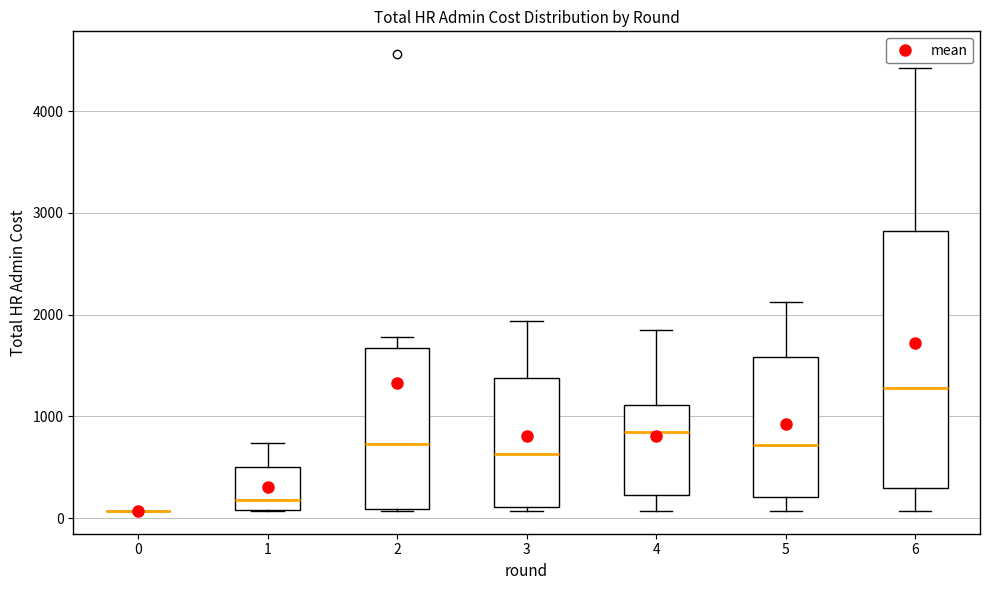

Reading left to right, read every box against the y-axis: the position of its median line, the range the box covers, and the ends of its whiskers. The values are not printed on the chart, so give them approximately, as read against the axis.

0: box collapsed to a line at 100, whiskers 100 to 100
1: median 200, box 100 to 500, whiskers 100 to 700
2: median 700, box 100 to 1700, whiskers 100 to 1800
3: median 600, box 100 to 1400, whiskers 100 (just below the box's lower edge) to 1900
4: median 800, box 200 to 1100, whiskers 100 to 1900
5: median 700, box 200 to 1600, whiskers 100 to 2100
6: median 1300, box 300 to 2800, whiskers 100 to 4400